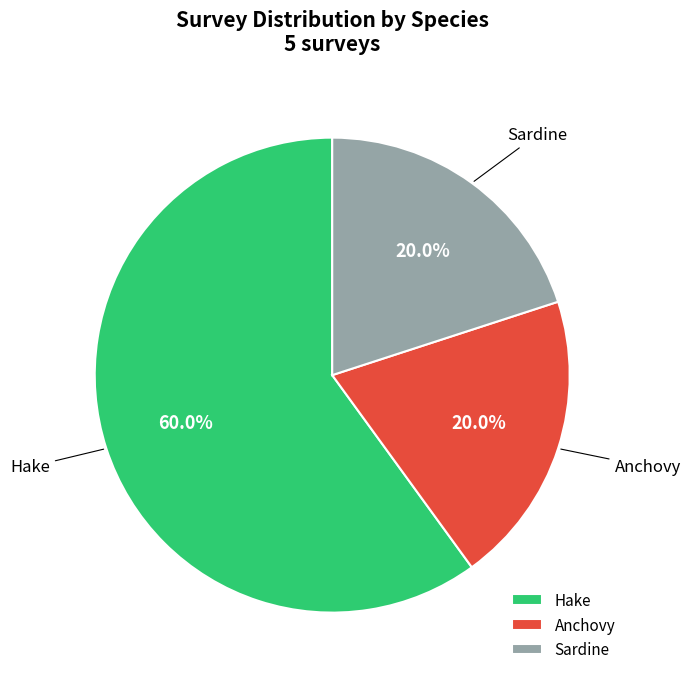

To the nearest percent, what is the average slice percentage?

33%